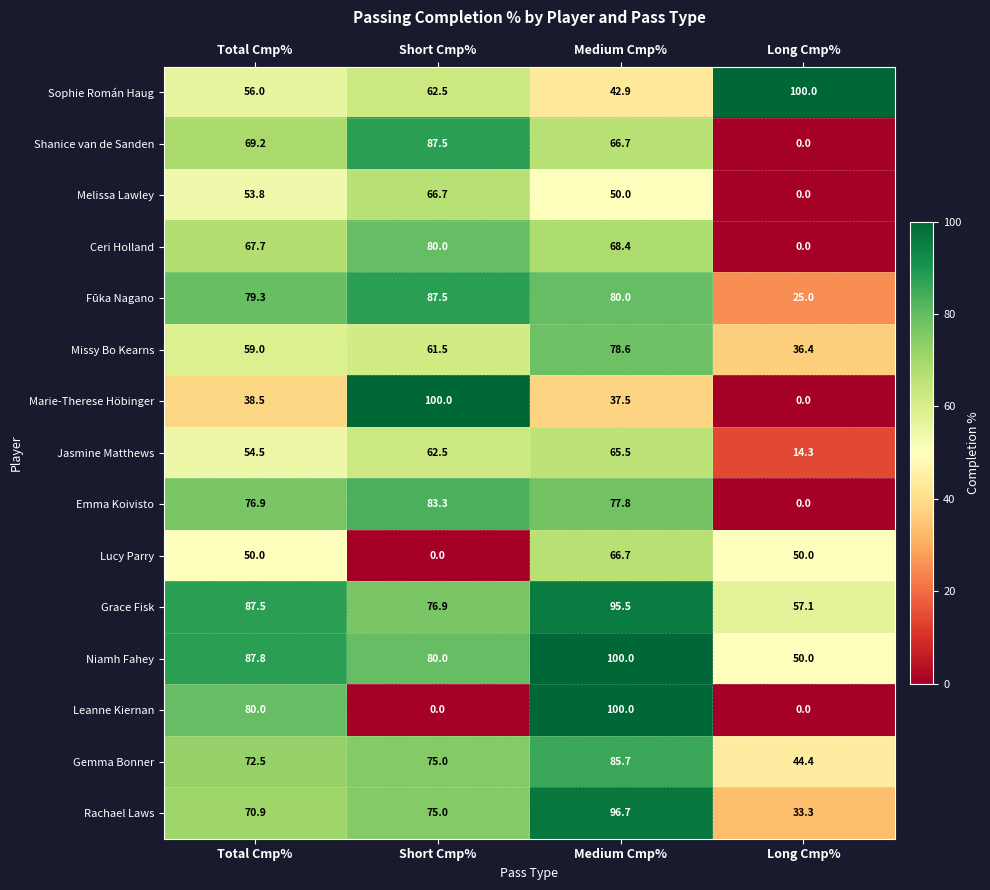

How many categories are shown in the chart?

4